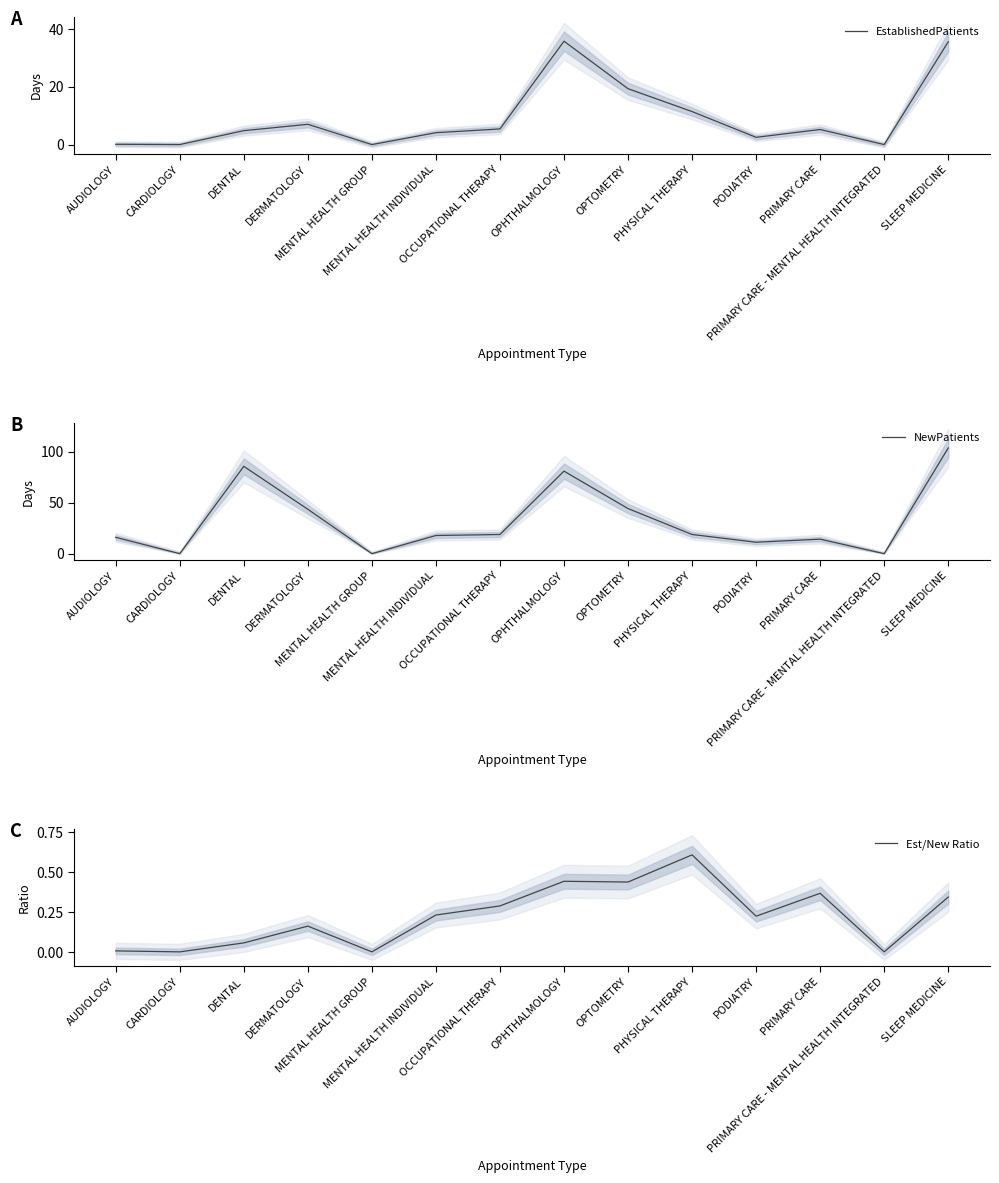

Reading right to left, what are all the values shown in this chart?

EstablishedPatients: SLEEP MEDICINE=35.5	PRIMARY CARE - MENTAL HEALTH INTEGRATED=0.0	PRIMARY CARE=5.2	PODIATRY=2.5	PHYSICAL THERAPY=11.4	OPTOMETRY=19.3	OPHTHALMOLOGY=35.7	OCCUPATIONAL THERAPY=5.4	MENTAL HEALTH INDIVIDUAL=4.1	MENTAL HEALTH GROUP=0.0	DERMATOLOGY=7.0	DENTAL=4.8	CARDIOLOGY=0.0	AUDIOLOGY=0.1
NewPatients: SLEEP MEDICINE=103.6	PRIMARY CARE - MENTAL HEALTH INTEGRATED=0.0	PRIMARY CARE=14.2	PODIATRY=11.2	PHYSICAL THERAPY=18.8	OPTOMETRY=44.2	OPHTHALMOLOGY=80.9	OCCUPATIONAL THERAPY=18.8	MENTAL HEALTH INDIVIDUAL=17.8	MENTAL HEALTH GROUP=0.0	DERMATOLOGY=43.5	DENTAL=85.6	CARDIOLOGY=0.0	AUDIOLOGY=16.0
Est/New Ratio: SLEEP MEDICINE=0.3	PRIMARY CARE - MENTAL HEALTH INTEGRATED=0.0	PRIMARY CARE=0.4	PODIATRY=0.2	PHYSICAL THERAPY=0.6	OPTOMETRY=0.4	OPHTHALMOLOGY=0.4	OCCUPATIONAL THERAPY=0.3	MENTAL HEALTH INDIVIDUAL=0.2	MENTAL HEALTH GROUP=0.0	DERMATOLOGY=0.2	DENTAL=0.1	CARDIOLOGY=0.0	AUDIOLOGY=0.0